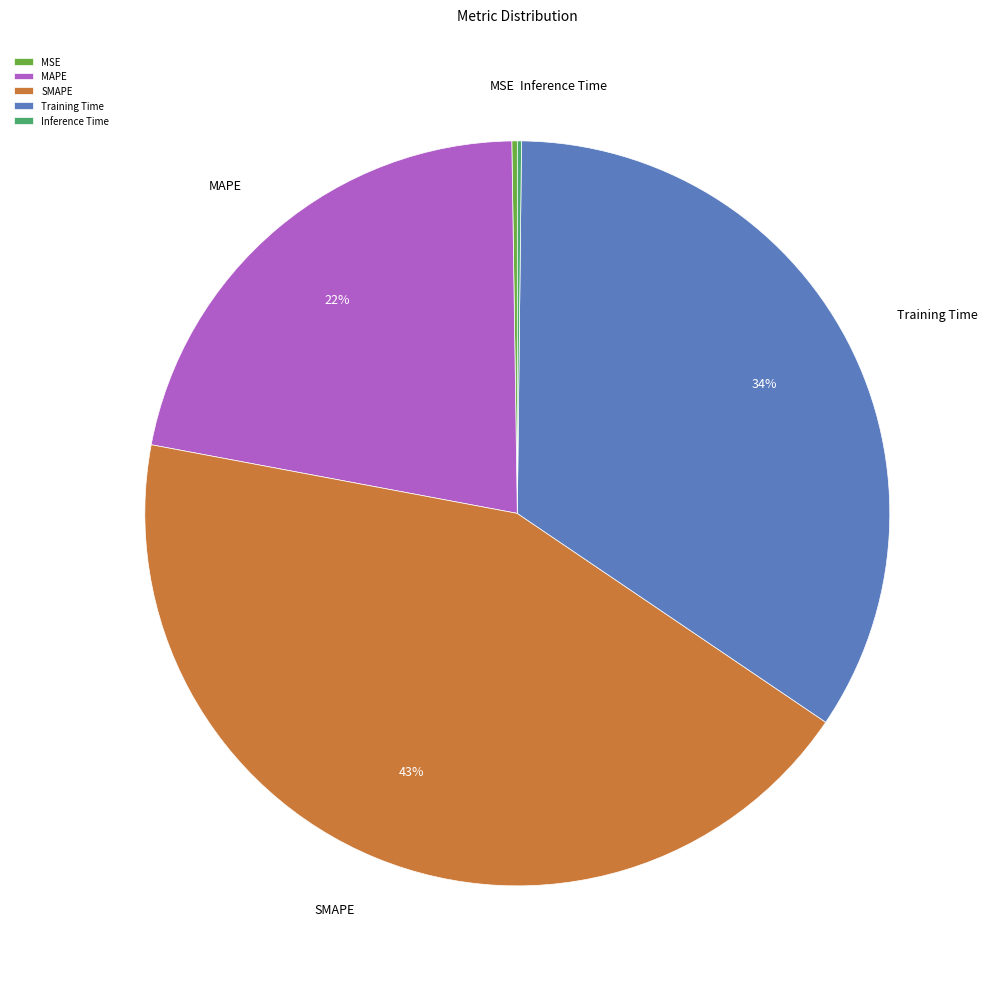

Does MAPE account for over 50% of the chart?

No